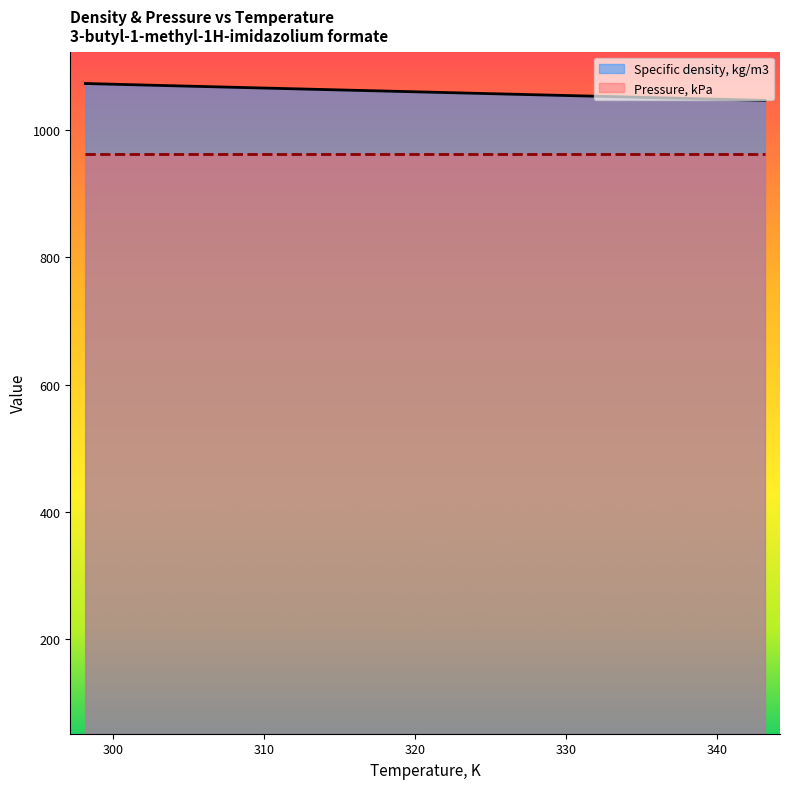

How many values are below 1064?

3